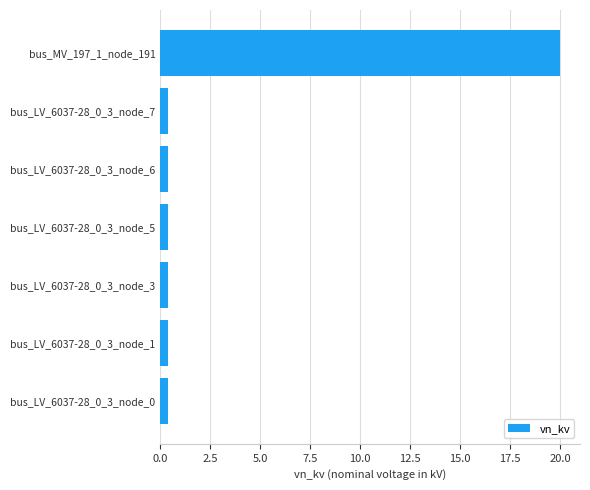

What is the average value?

3.2